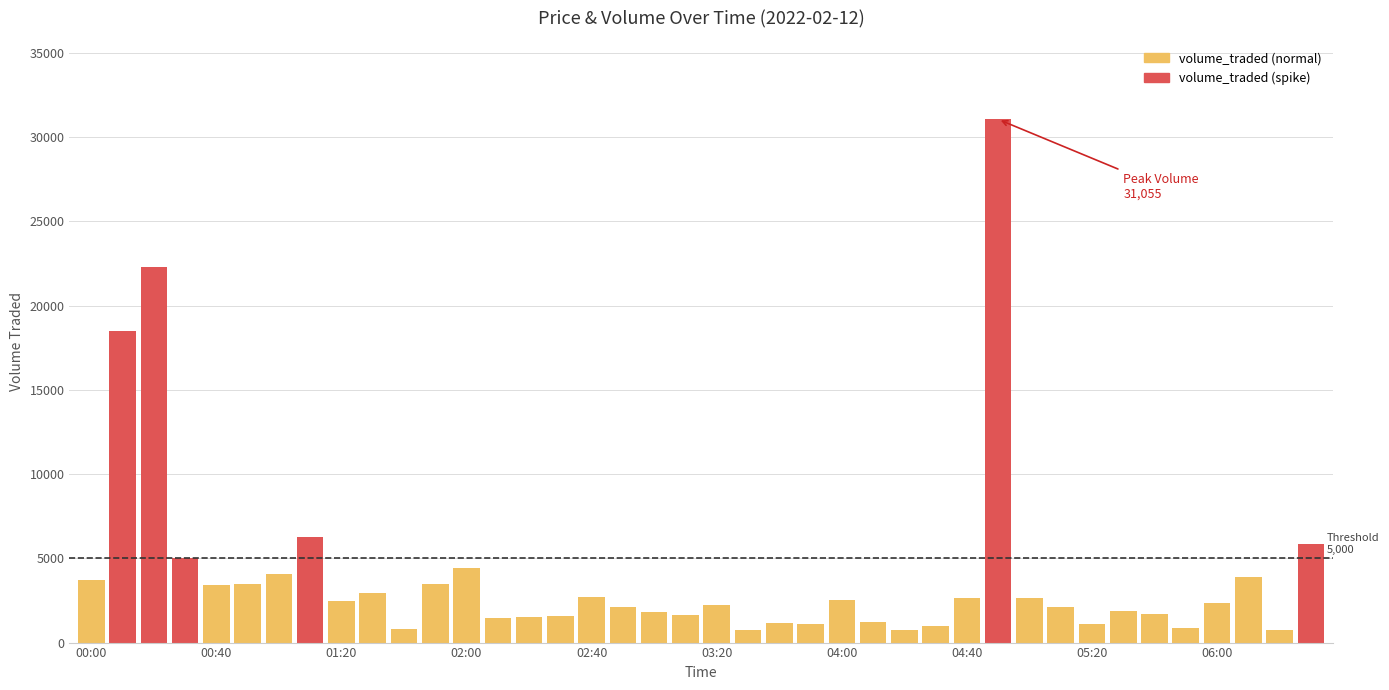

What is the minimum value shown in the chart?

735.7